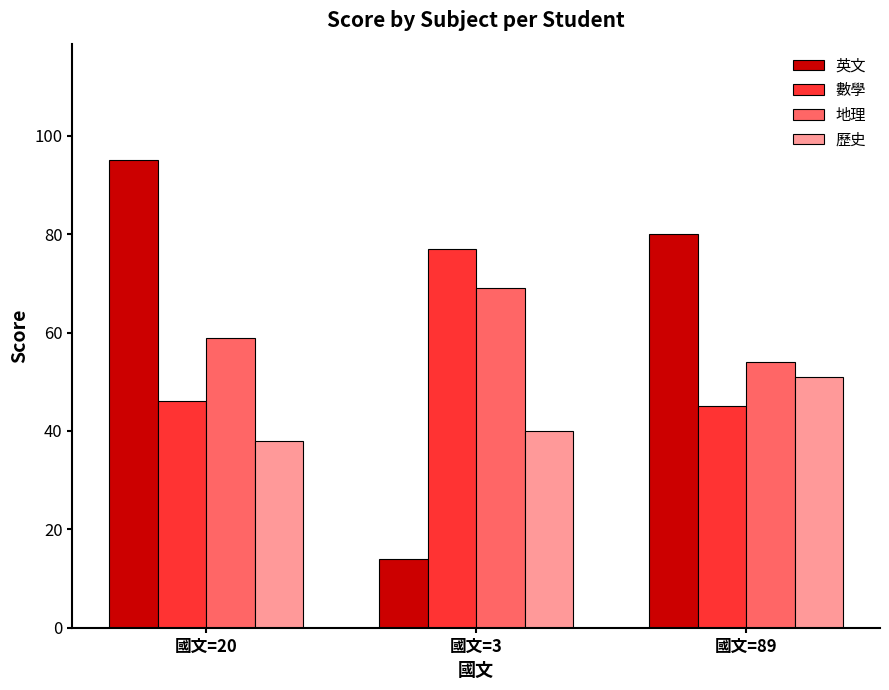

How many values in the 數學 series are below 46?

1